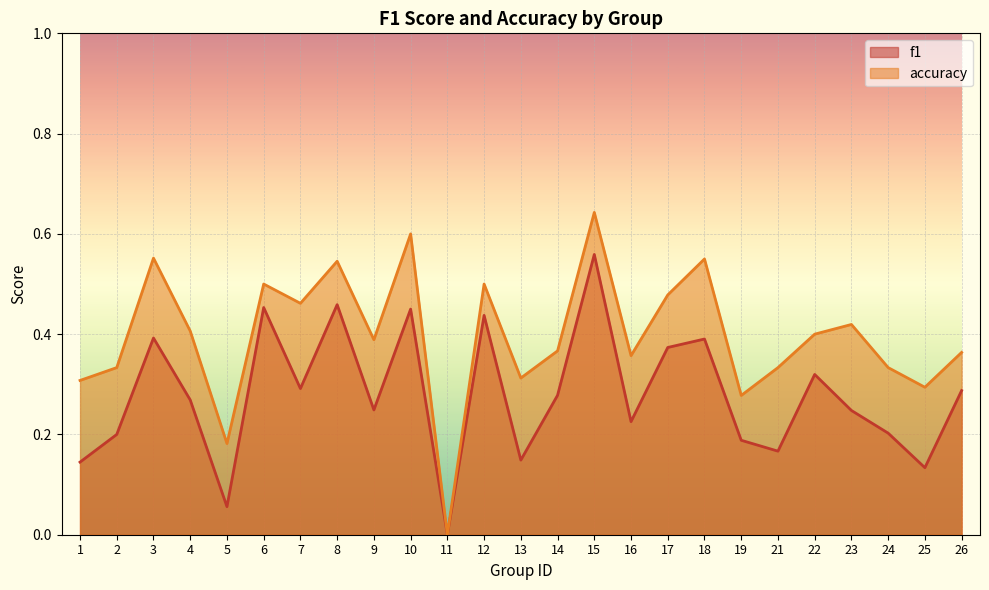

In f1, how many points are lower than both neighbors (excluding endpoints)?

8